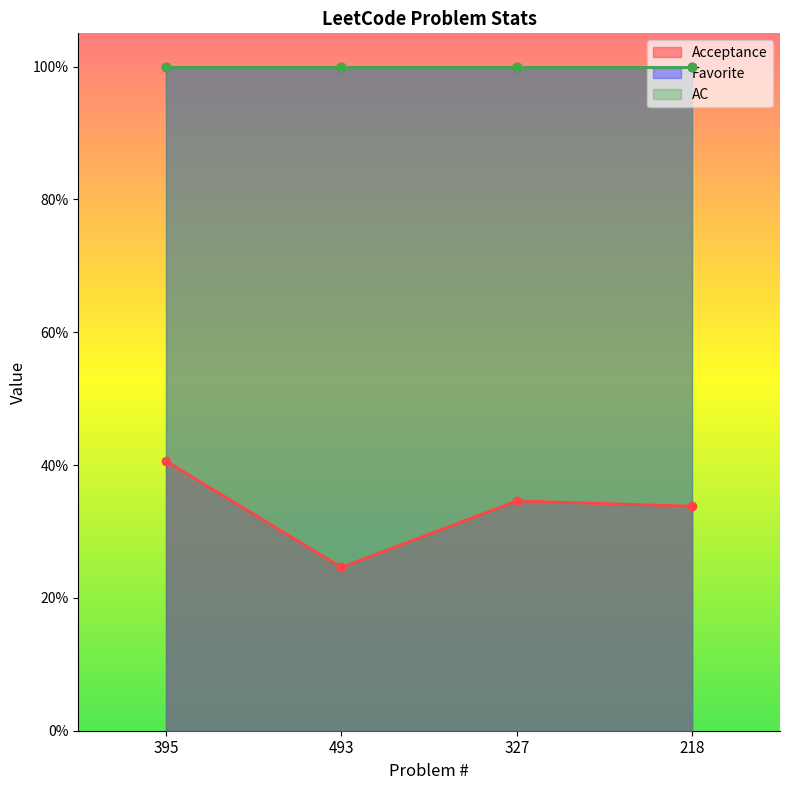

Is the value of Favorite at 327 greater than the value of AC at 395?

No